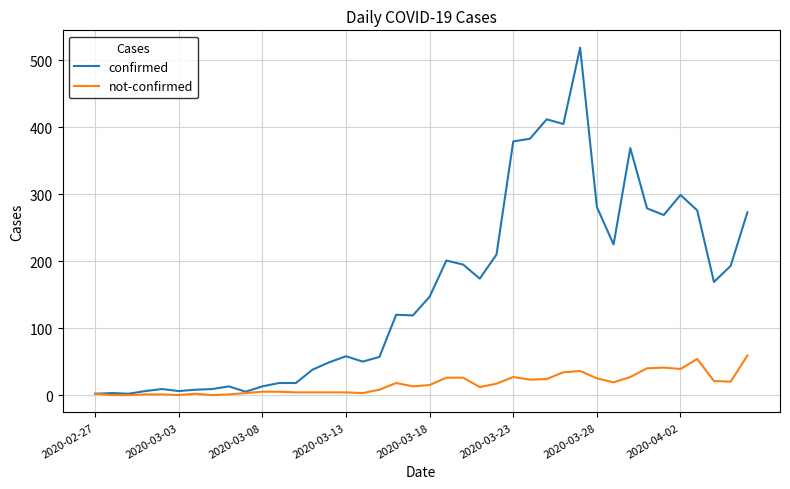

Which series has the largest range (max minus min)?

confirmed